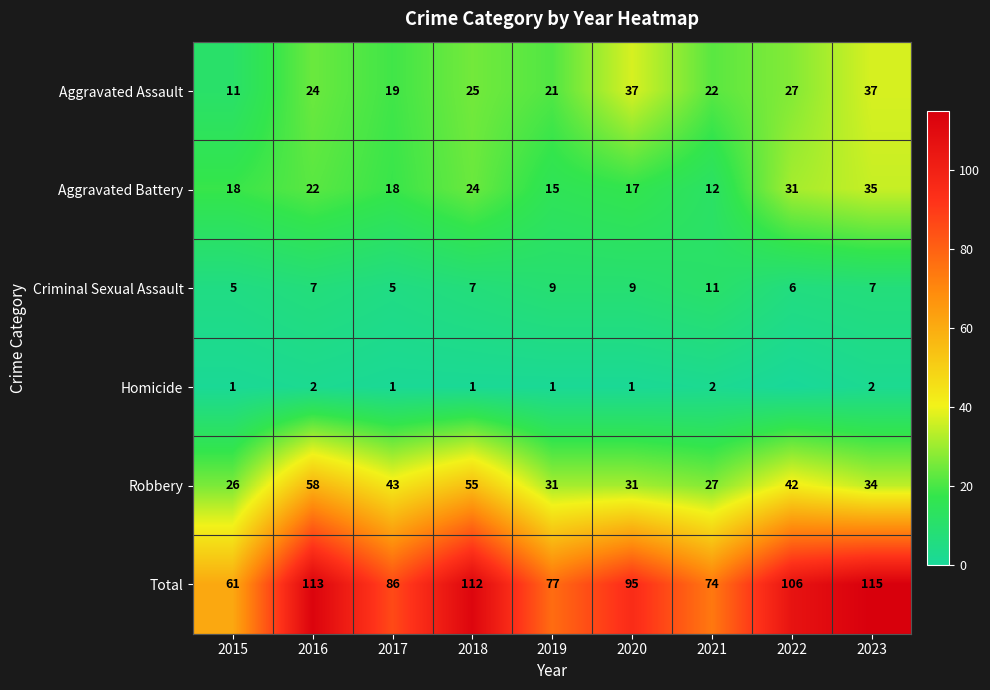

The value of Criminal Sexual Assault at 2018 is 12. True or false?

False